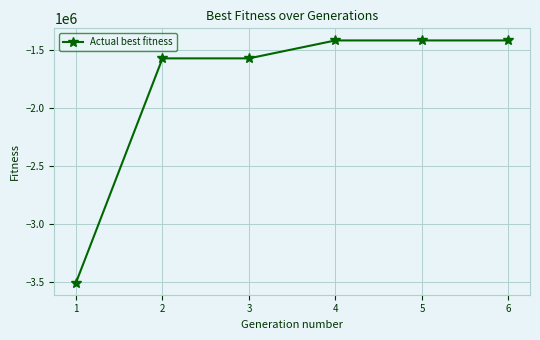

True or false: the data has more than 2 interior local peaks.

False